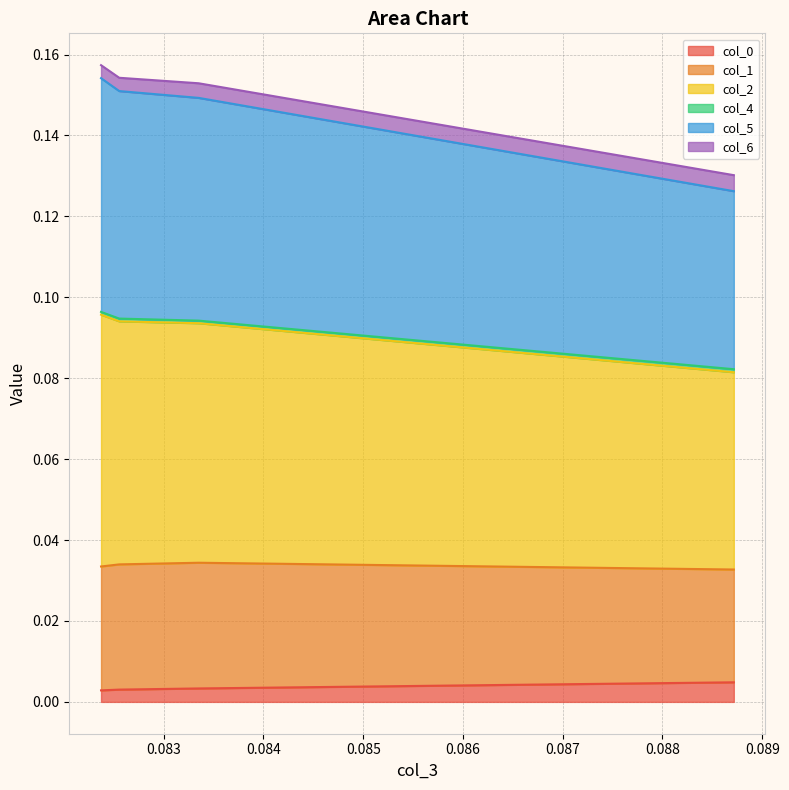

Does the chart display data point markers on the line(s)?

No